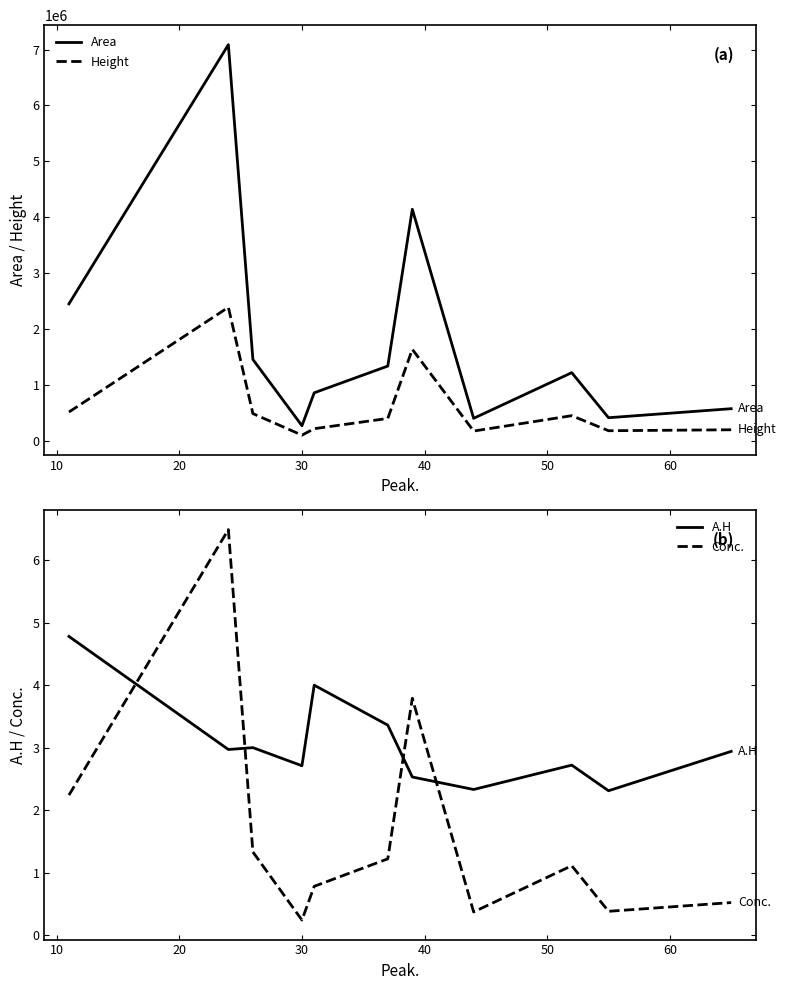

True or false: Height and Area intersect in this chart.

False